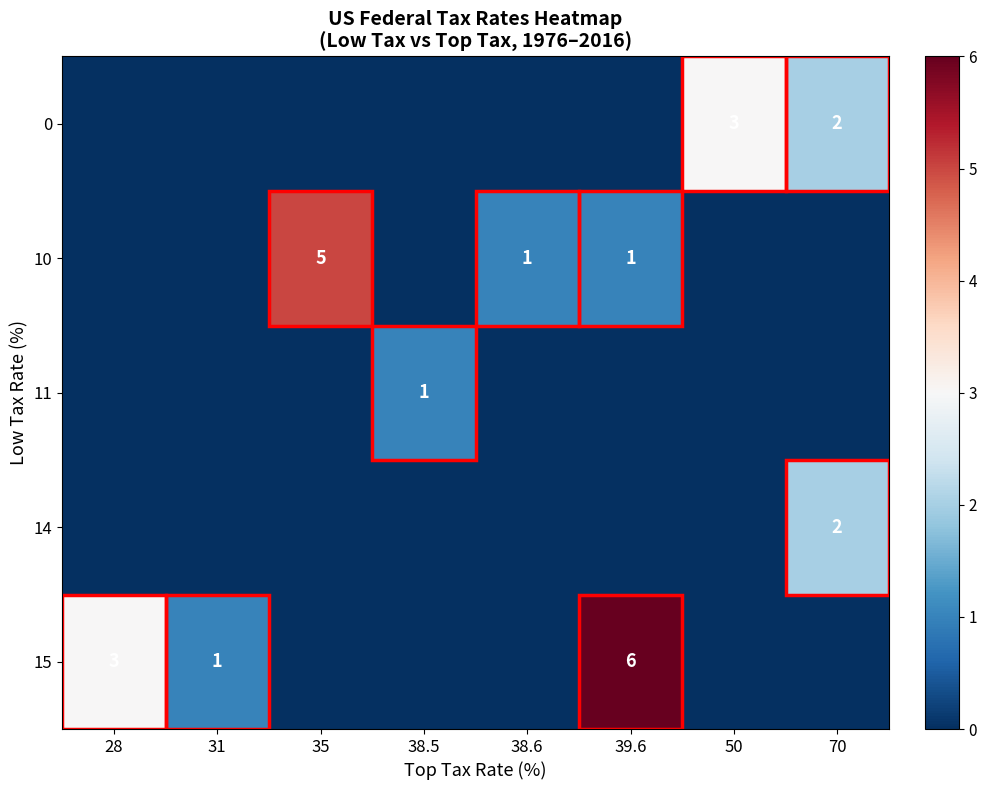

Rank the categories by row_4 value from lowest to highest.

35, 38.5, 38.6, 50, 70, 31, 28, 39.6